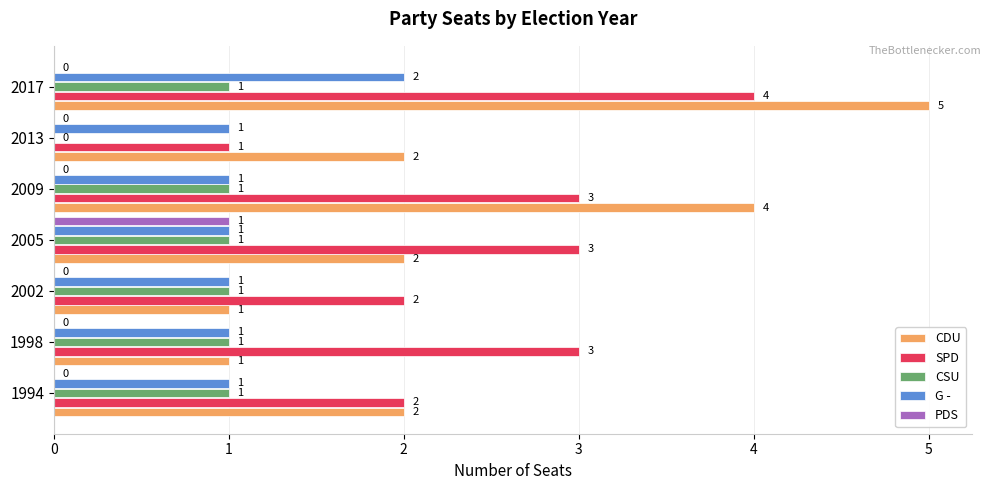

What is the total value across all series at 2005?

8